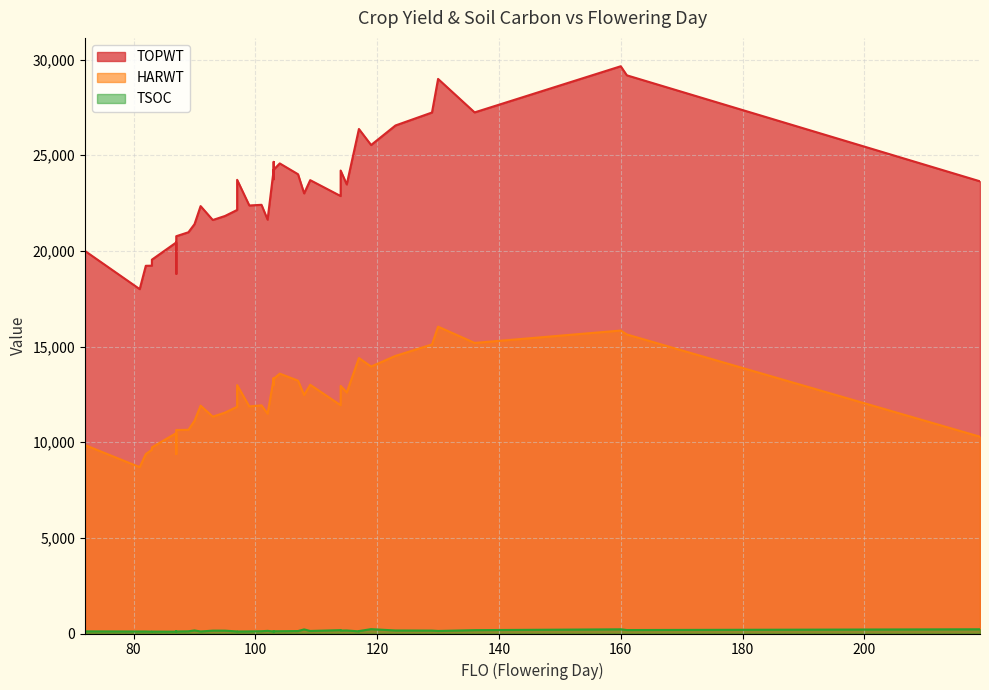

Which category has the lowest value in the TOPWT series?

81